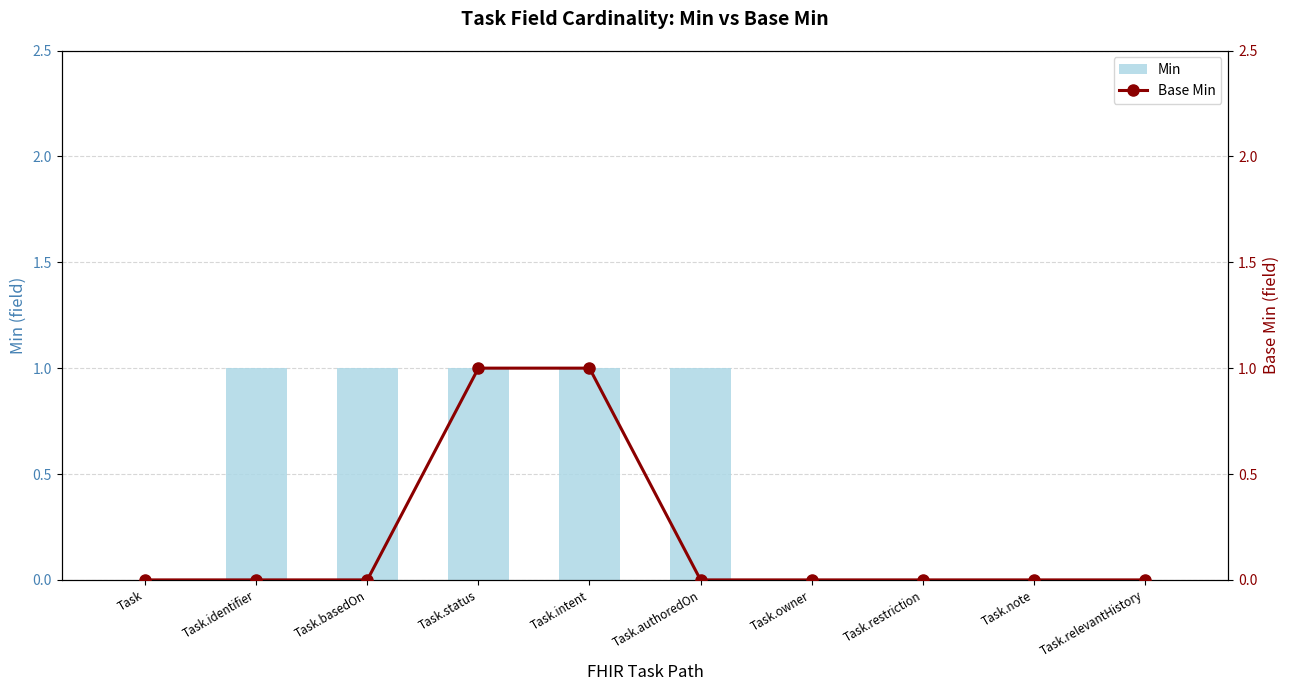

What is the label of the 8th bar from the left?

Task.restriction